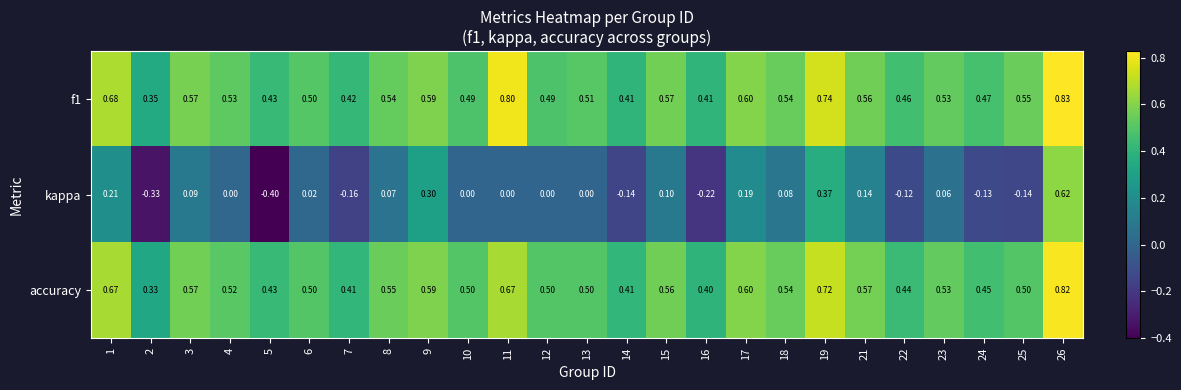

Which label corresponds to the smallest value in the chart?

5